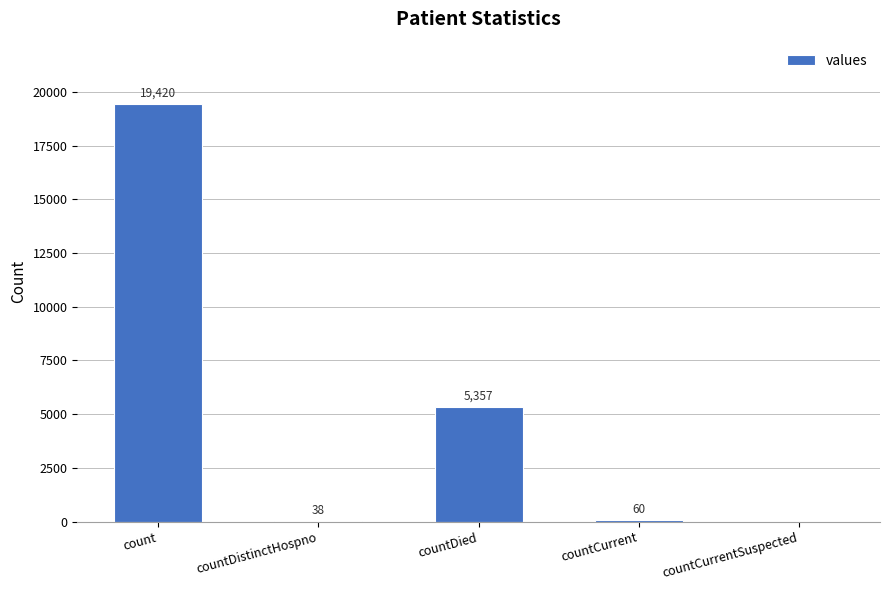

What is the change in value from countDistinctHospno to countCurrentSuspected?

-38